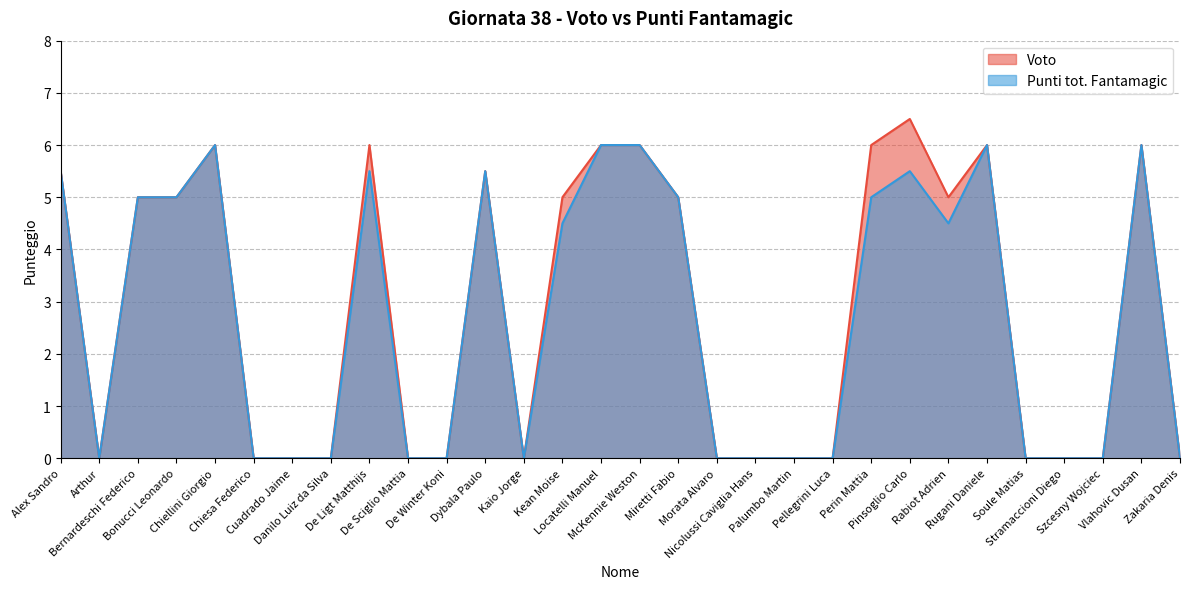

True or false: Voto has more than 2 points higher than both neighbors.

True